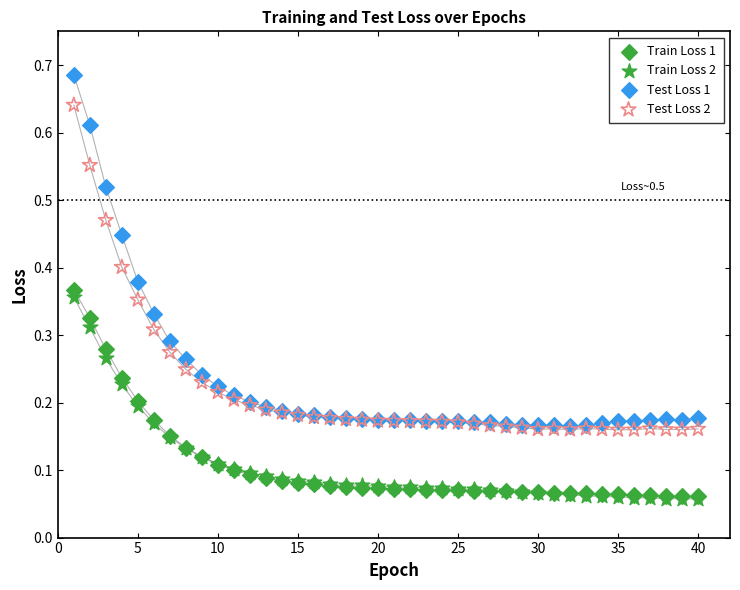

What are all the series names shown in the legend?

Train Loss 1, Train Loss 2, Test Loss 1, Test Loss 2